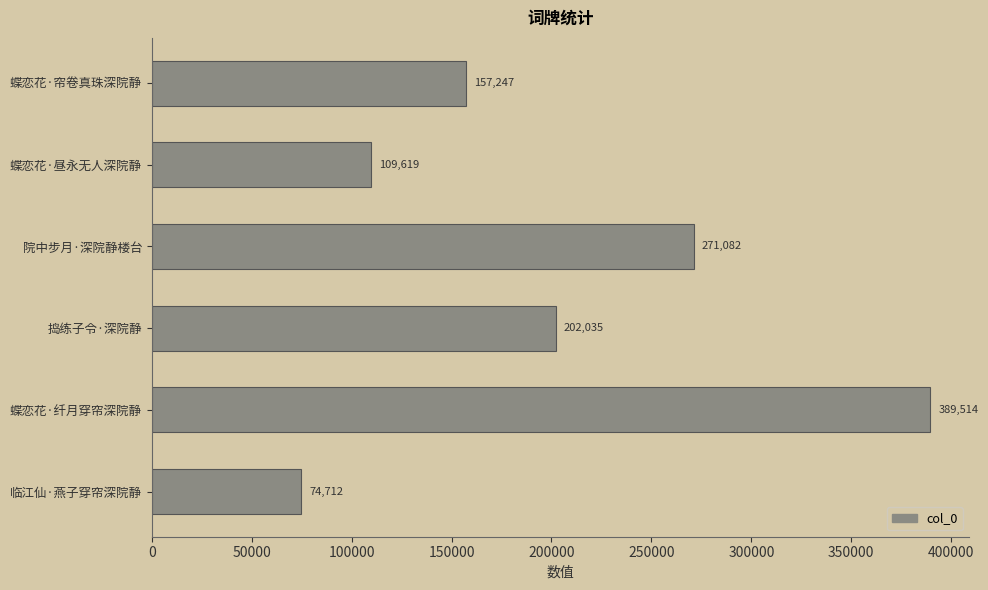

What is the average value?

200702